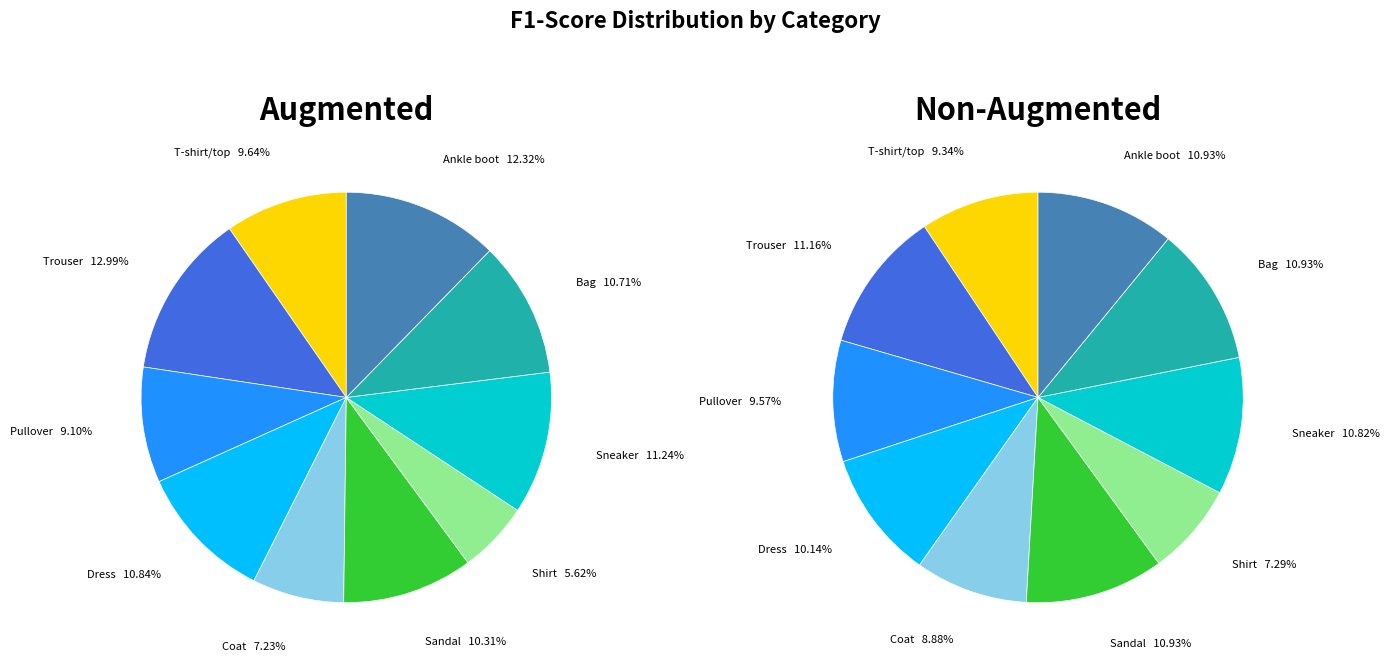

Is there any slice that represents more than half of the pie?

No